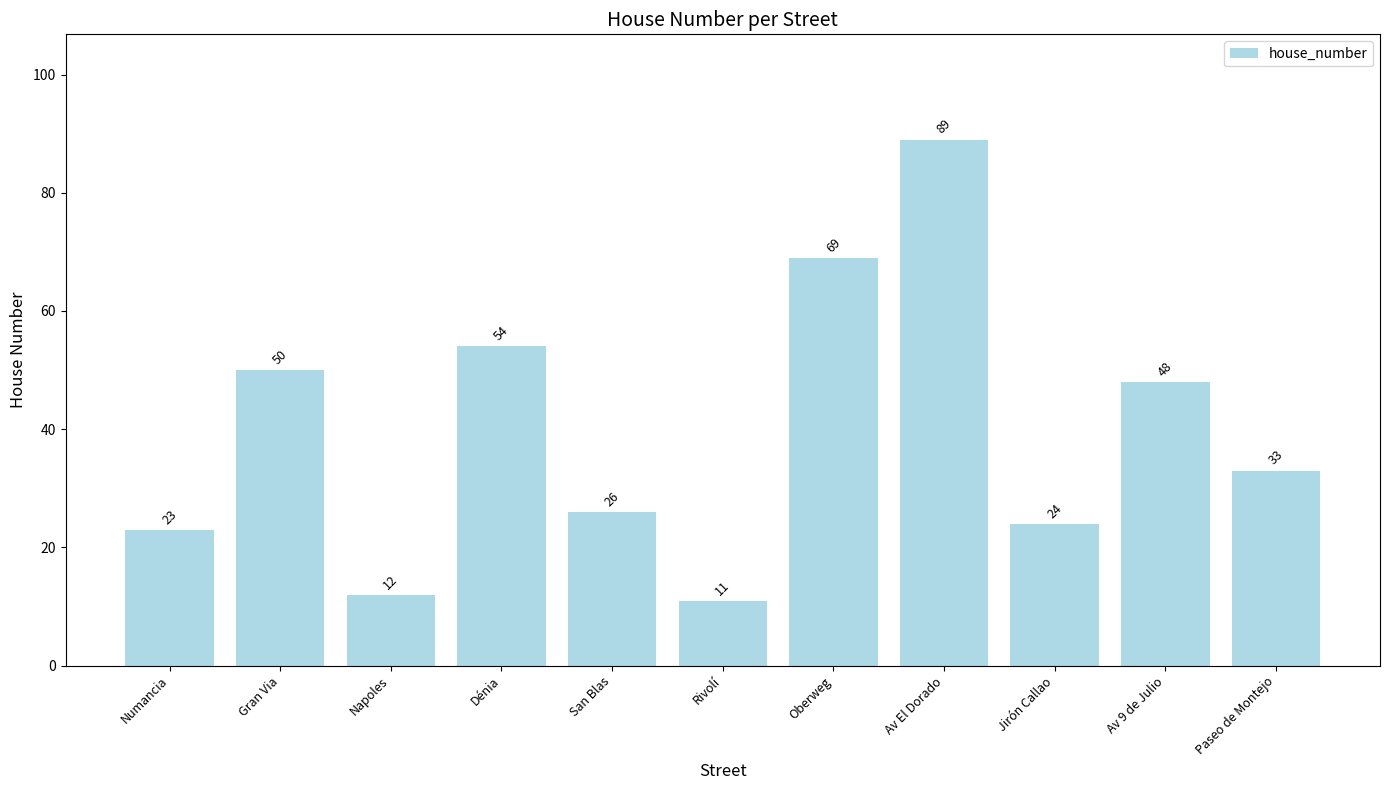

What is the value of the 6th bar from the left?

11